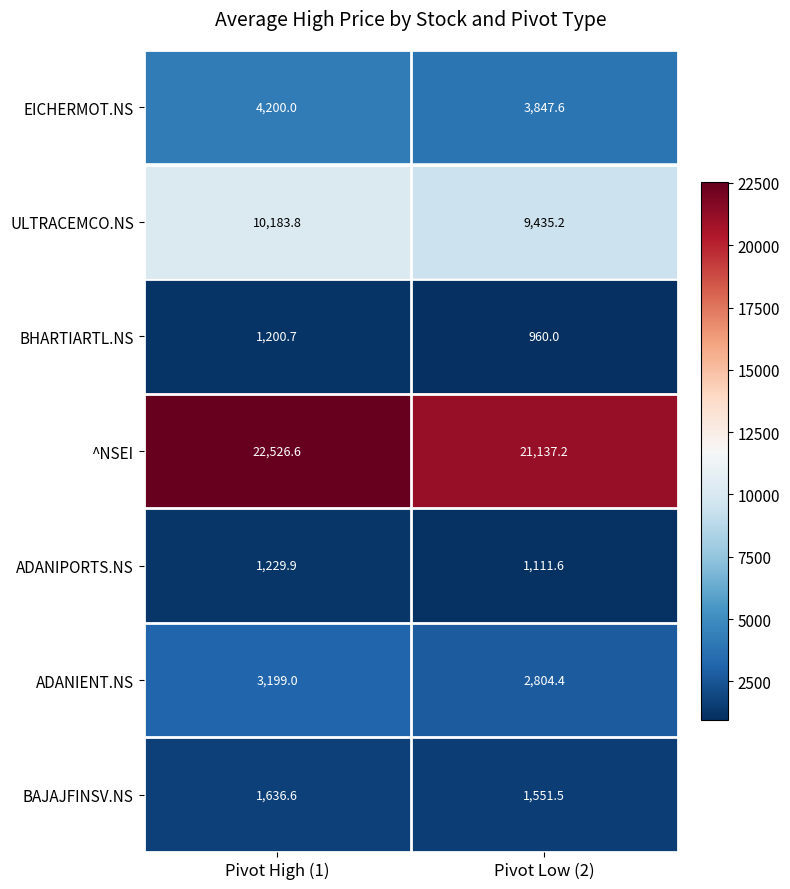

Between Pivot High (1) and Pivot Low (2), which series saw the biggest shift?

^NSEI